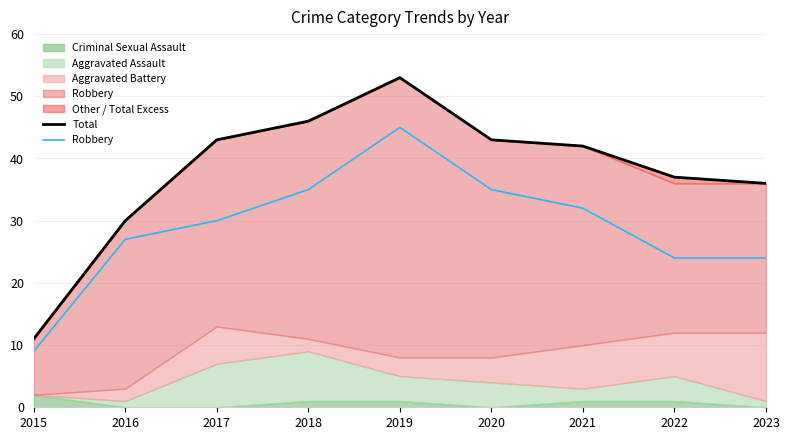

Reading left to right, extract all data points from this chart.

Total: 2015=11	2016=30	2017=43	2018=46	2019=53	2020=43	2021=42	2022=37	2023=36
Robbery: 2015=9	2016=27	2017=30	2018=35	2019=45	2020=35	2021=32	2022=24	2023=24